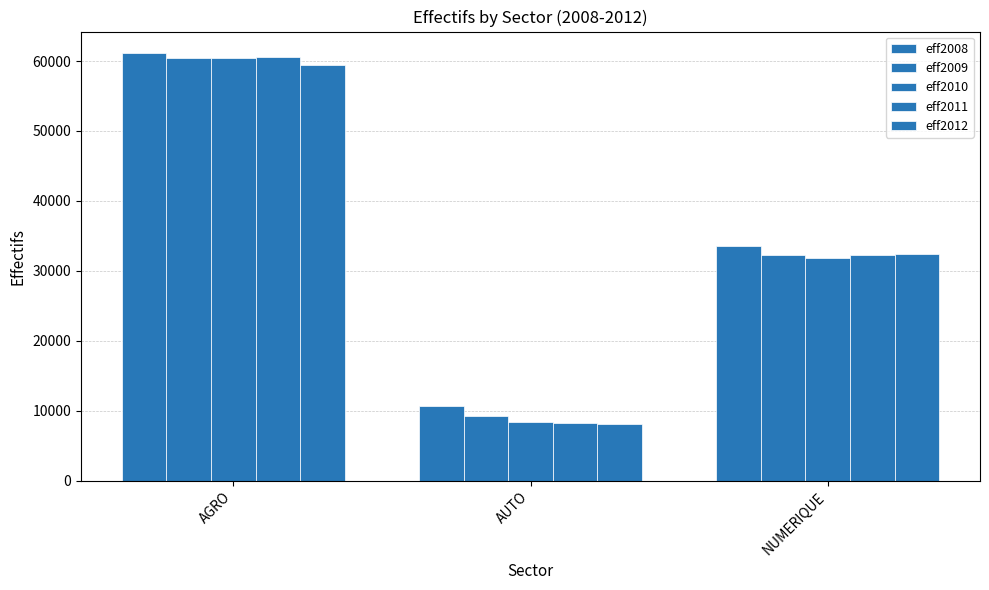

How many bars are there in each group?

5